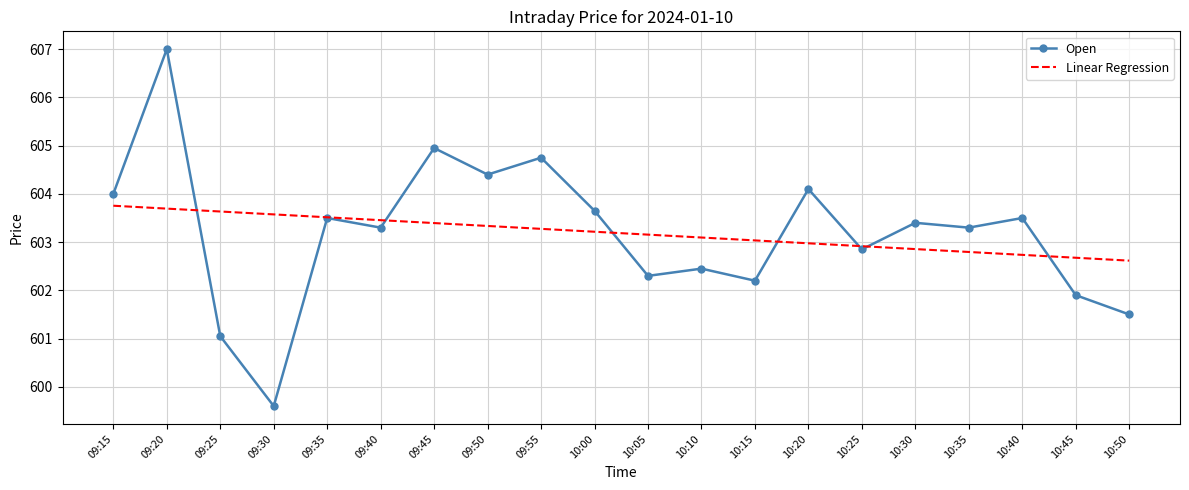

What position from the left is 10:45?

19